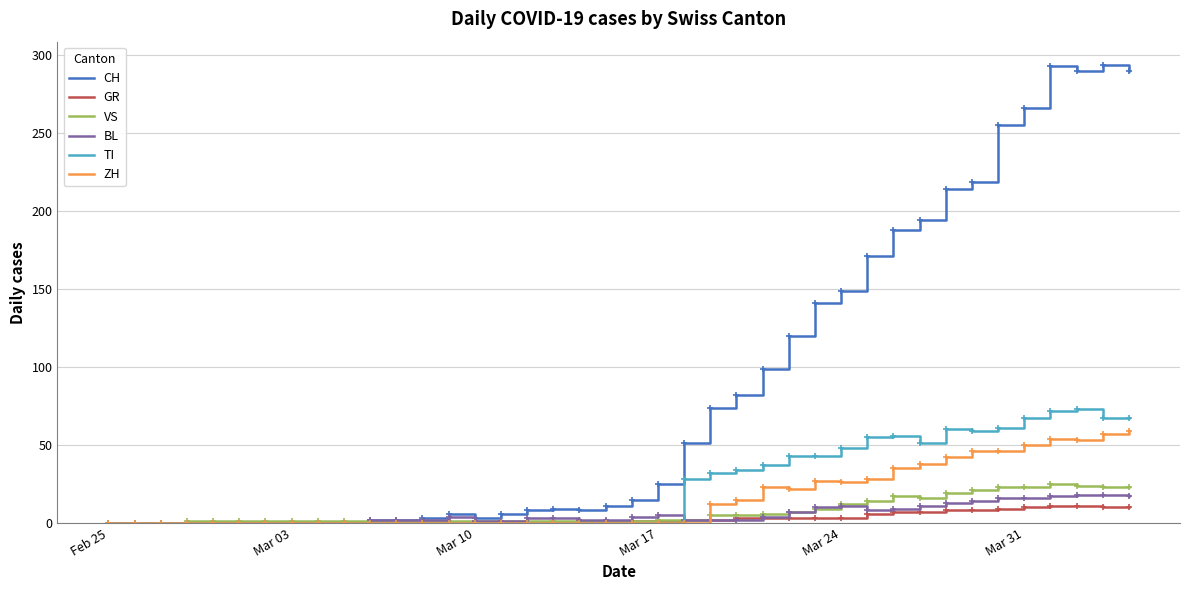

Which series has the largest range (max minus min)?

CH